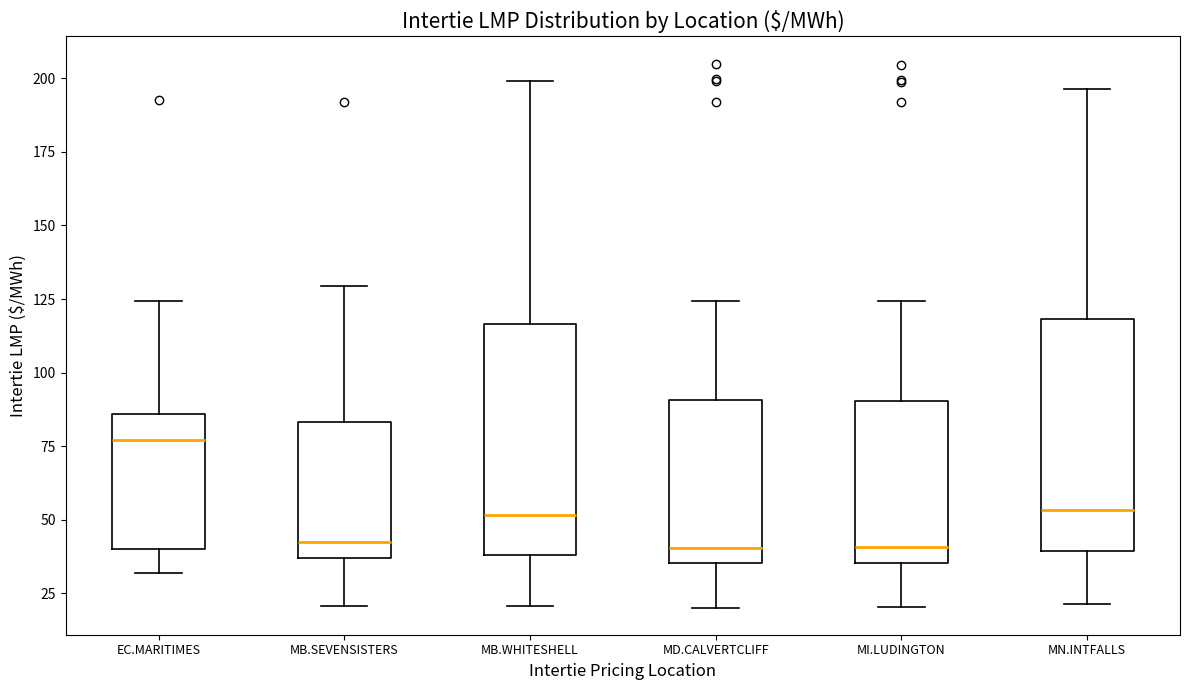

Reading left to right, transcribe this box plot: for each box, give where its median line is, the range the box spans, and where its two whiskers end, as read against the y-axis. The values are not printed on the chart, so give them approximately, as read against the axis.

EC.MARITIMES: median 75, box 40 to 85, whiskers 30 to 125
MB.SEVENSISTERS: median 40, box 35 to 85, whiskers 20 to 130
MB.WHITESHELL: median 50, box 40 to 115, whiskers 20 to 200
MD.CALVERTCLIFF: median 40, box 35 to 90, whiskers 20 to 125
MI.LUDINGTON: median 40, box 35 to 90, whiskers 20 to 125
MN.INTFALLS: median 55, box 40 to 120, whiskers 20 to 195